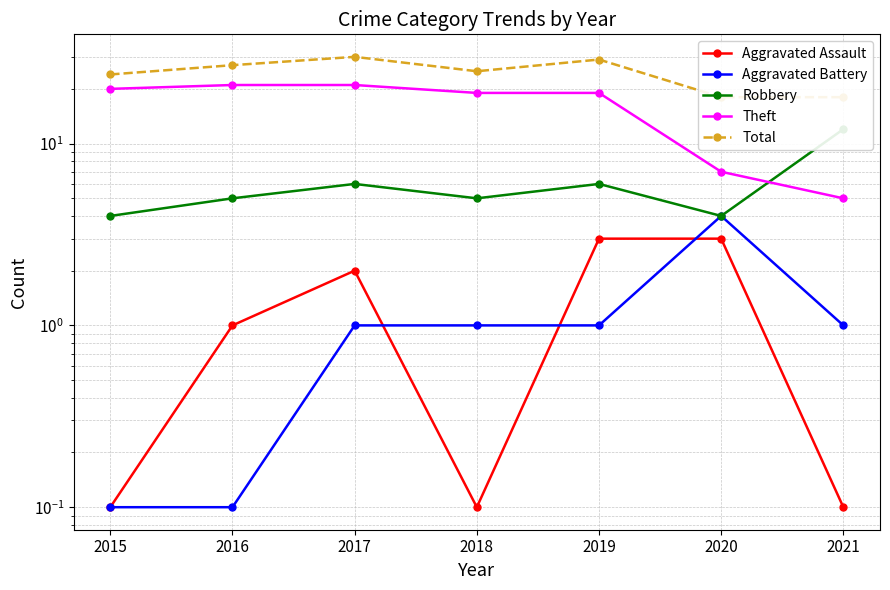

How many data points does each series have?

7